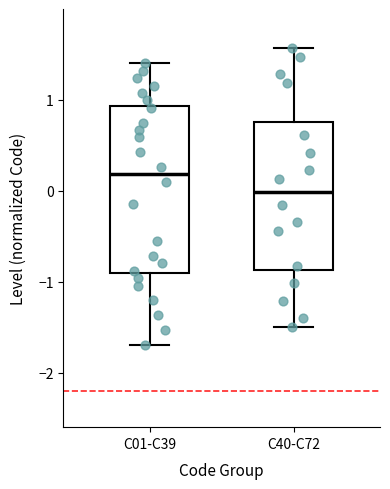

Where does the lower whisker of the box for C40-C72 end on the y-axis? The values are not printed on the chart, so give them approximately, as read against the axis.

-1.5